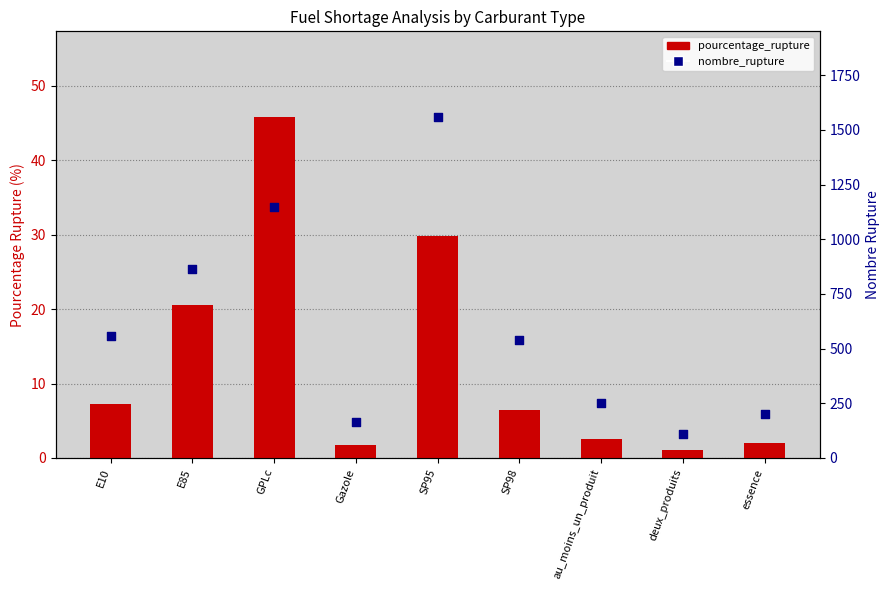

Which series has the largest total across all categories?

nombre_rupture